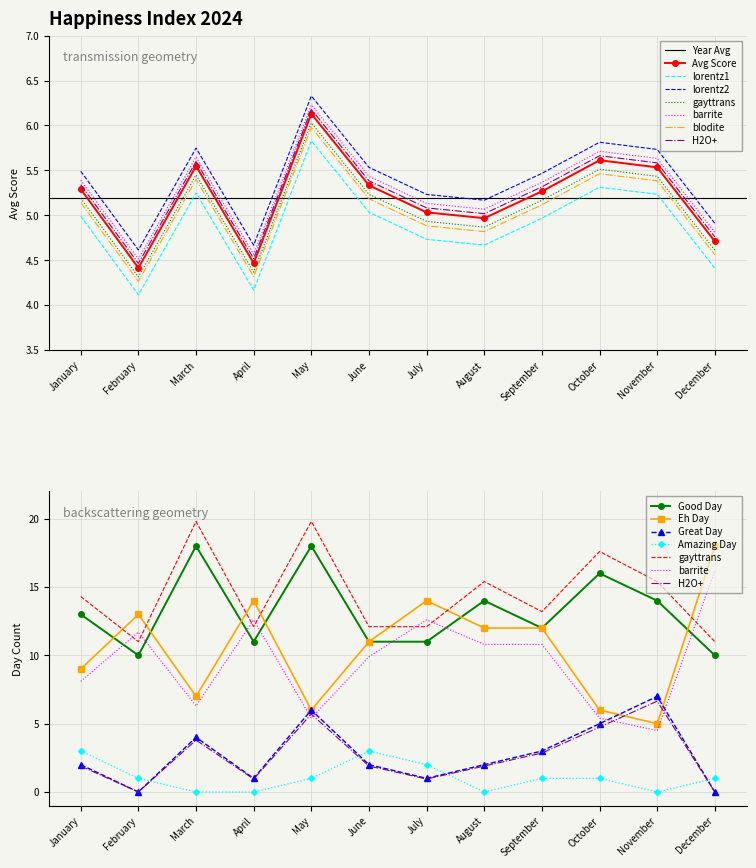

Reading left to right, transcribe all the data shown in this chart.

Avg Score: 5.3	4.4	5.5	4.5	6.1	5.3	5.0	5.0	5.3	5.6	5.5	4.7
Amazing Day: 3.0	1.0	0.0	0.0	1.0	3.0	2.0	0.0	1.0	1.0	0.0	1.0
Great Day: 2.0	0.0	4.0	1.0	6.0	2.0	1.0	2.0	3.0	5.0	7.0	0.0
Good Day: 13.0	10.0	18.0	11.0	18.0	11.0	11.0	14.0	12.0	16.0	14.0	10.0
Eh Day: 9.0	13.0	7.0	14.0	6.0	11.0	14.0	12.0	12.0	6.0	5.0	18.0